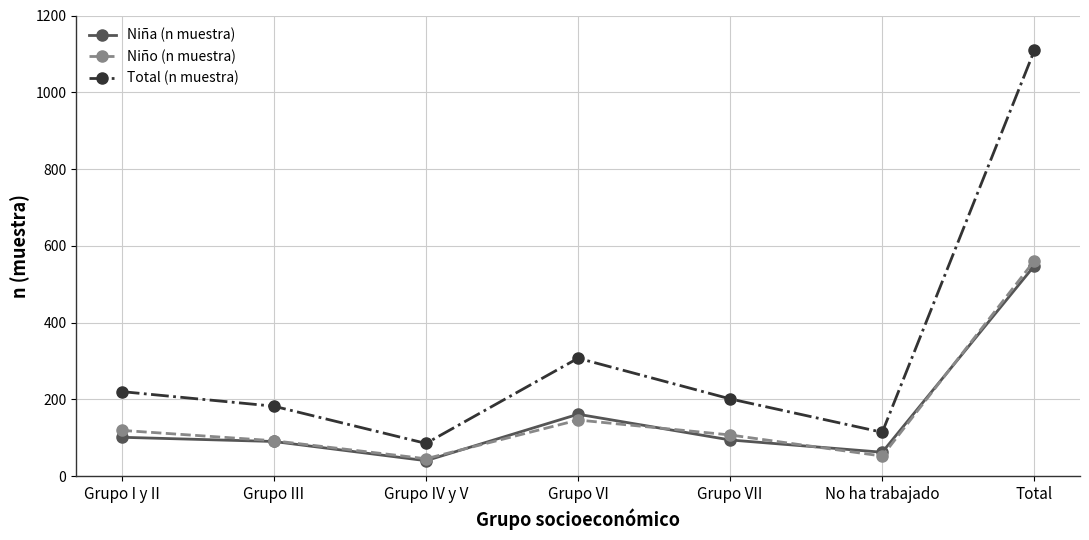

At which label does Niño (n muestra) first exceed 107?

Grupo I y II